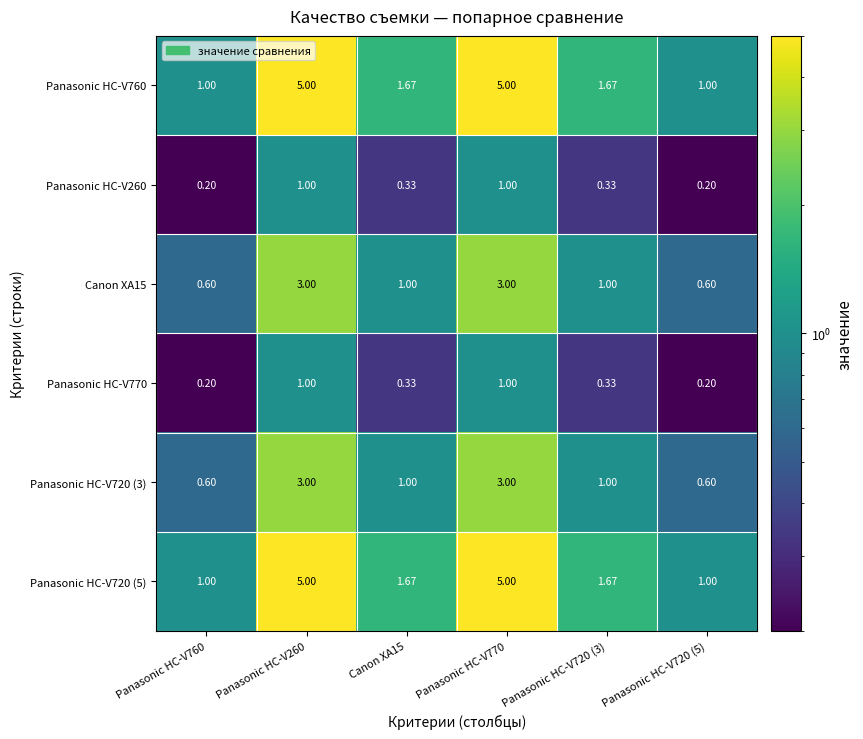

Is the value of Panasonic HC-V760 at Panasonic HC-V260 greater than the value of Panasonic HC-V770 at Panasonic HC-V720 (5)?

Yes